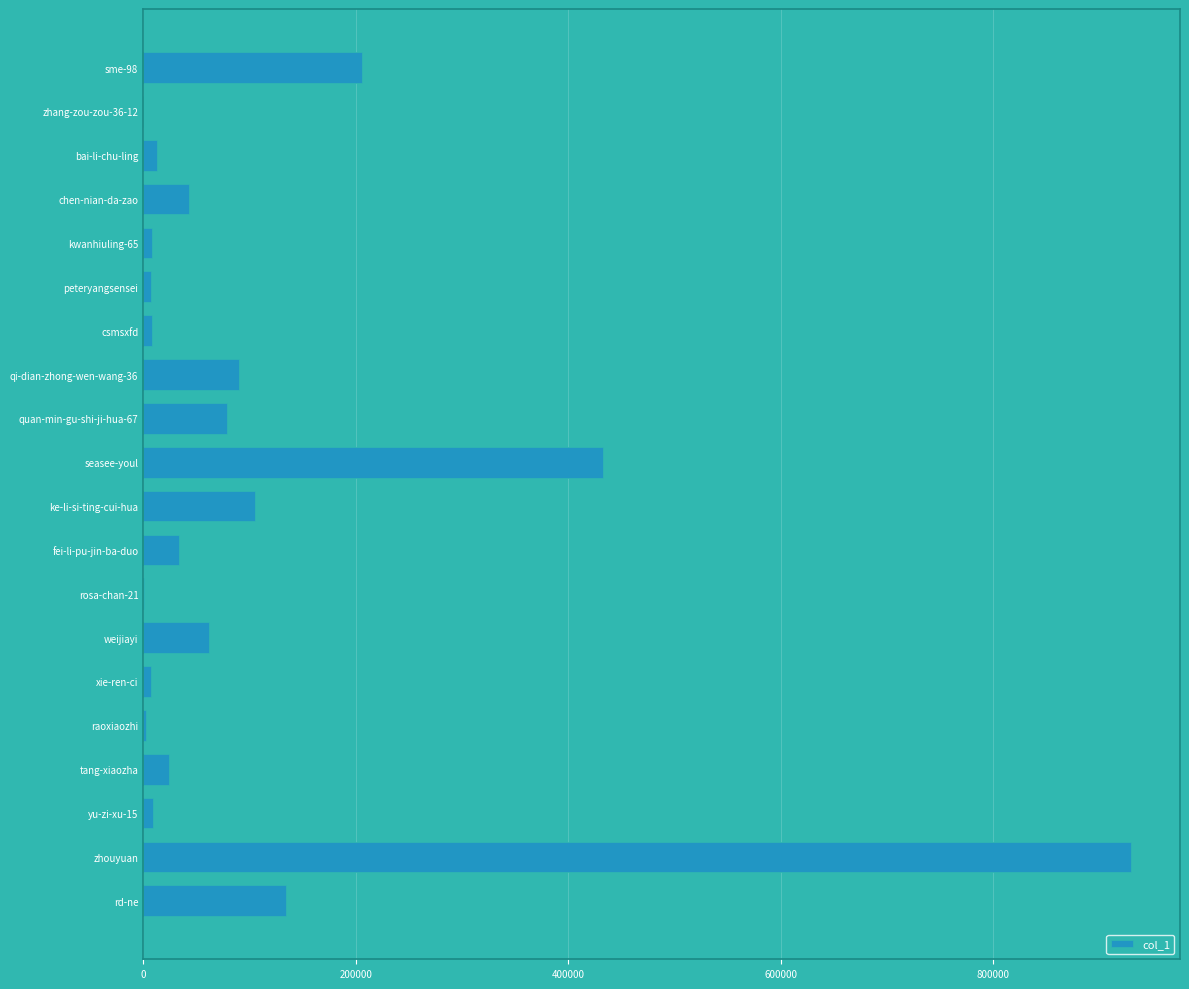

Between rosa-chan-21 and rd-ne, which is larger?

rd-ne